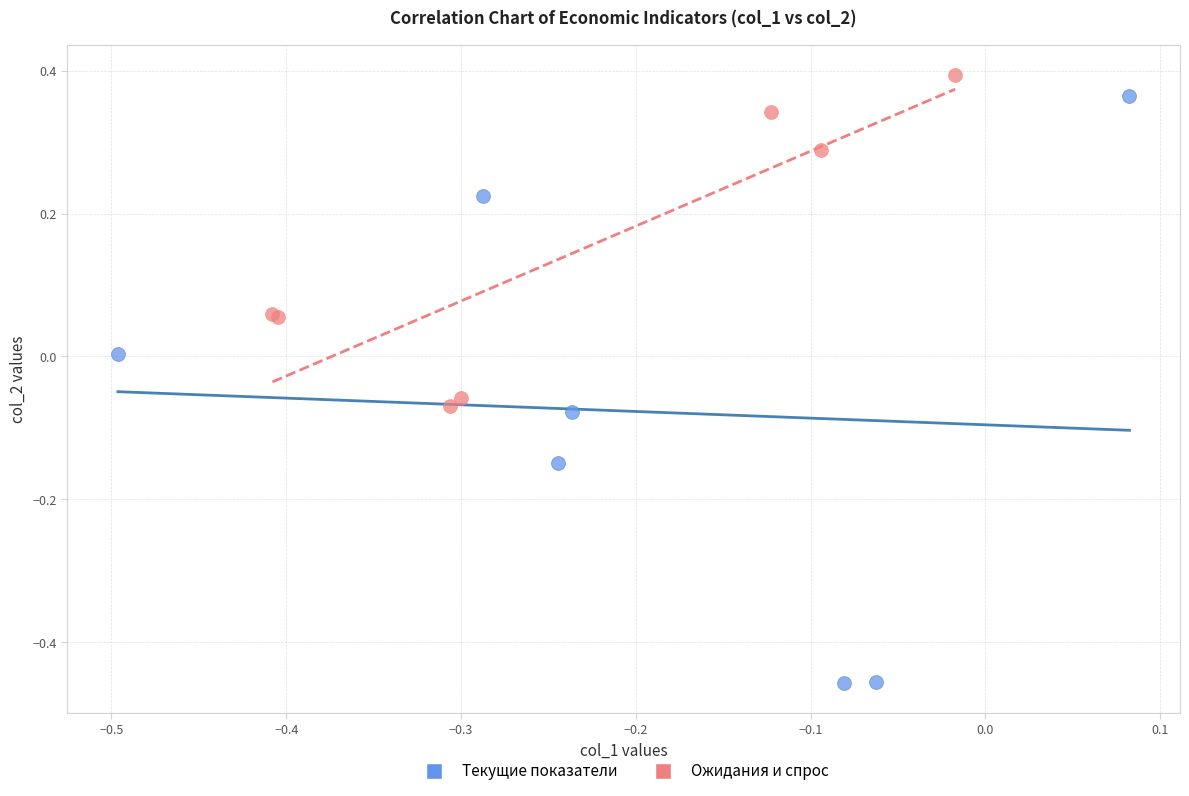

Which series contains the highest Y value?

Ожидания и спрос